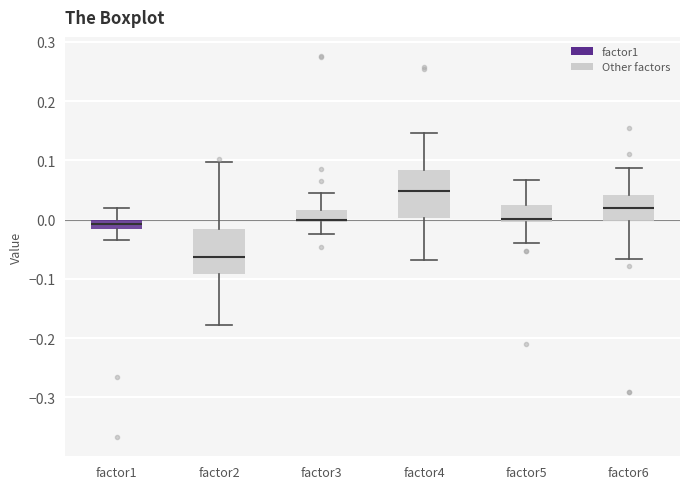

Where is the lower edge of the box for factor2 on the y-axis? The values are not printed on the chart, so give them approximately, as read against the axis.

-0.09